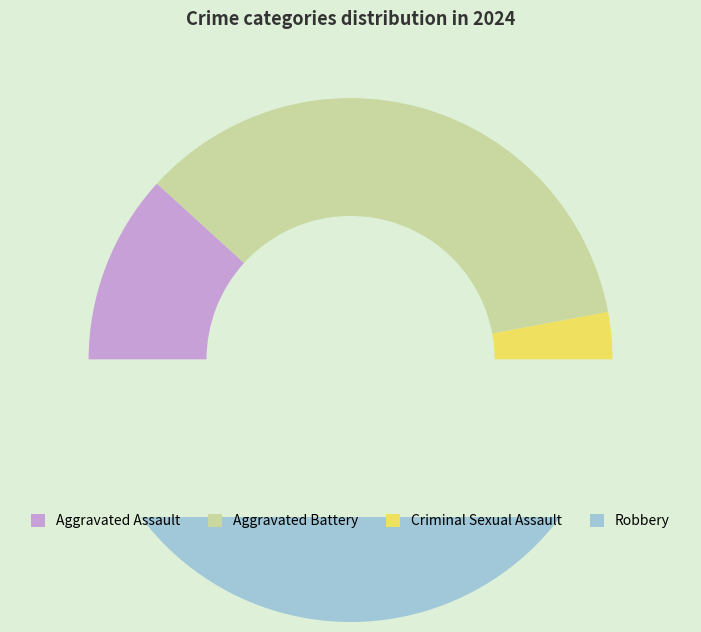

What is the largest slice in the pie chart?

Robbery